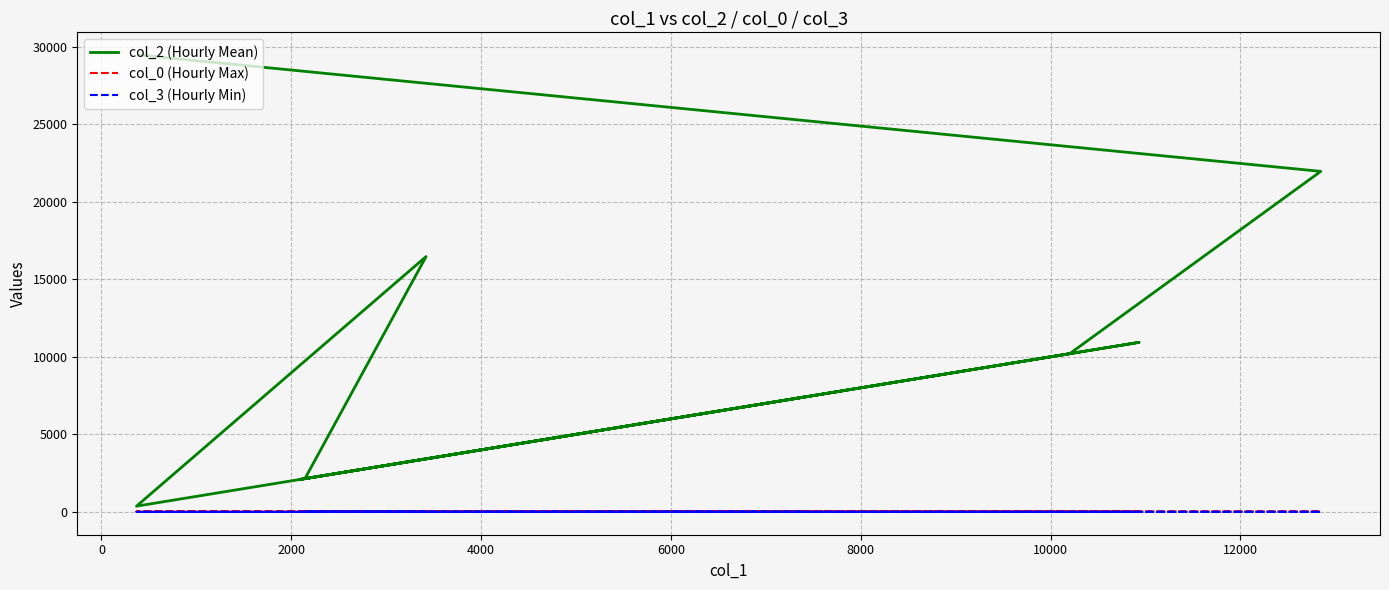

Which series has the widest spread of values?

col_2 (Hourly Mean)